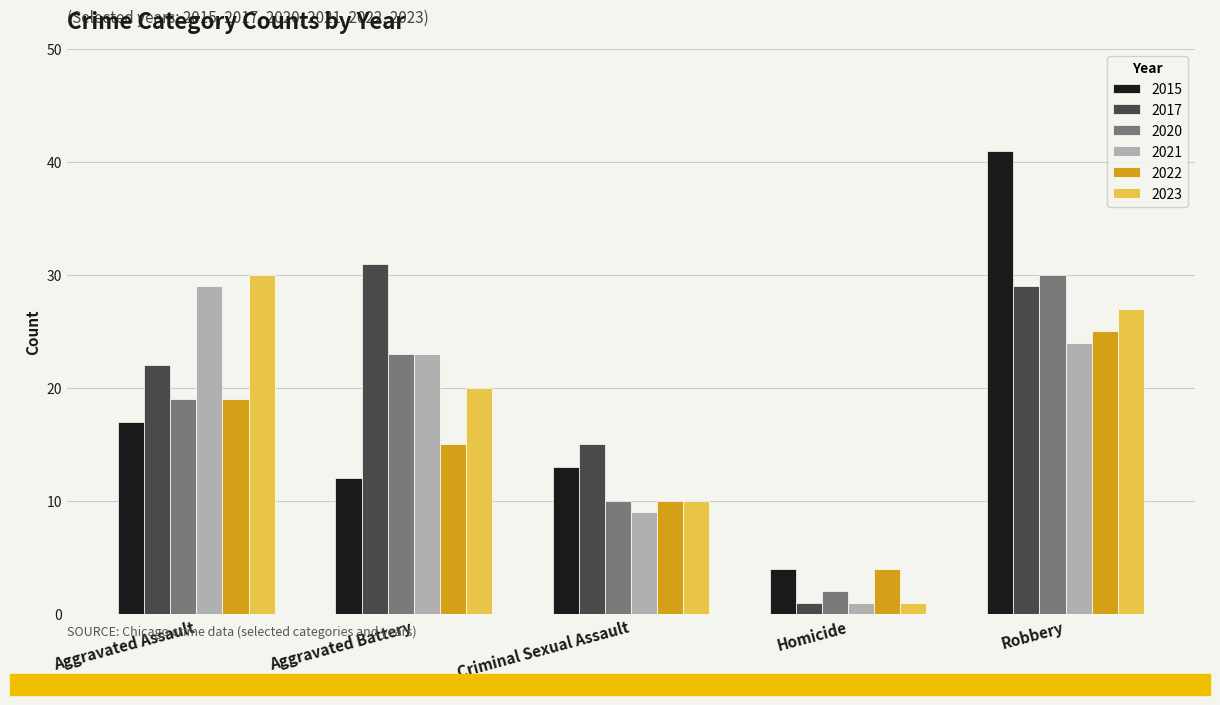

How many bars are there in total?

30